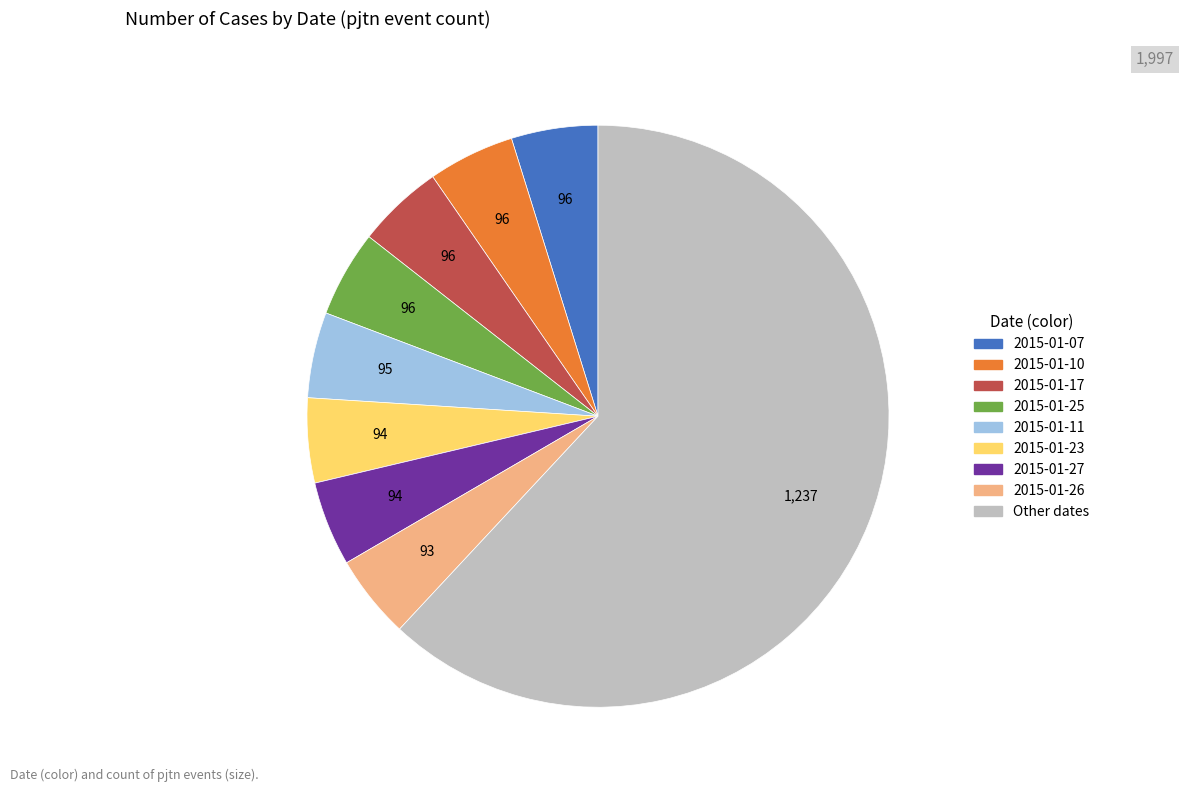

Count the number of slices in the pie.

9